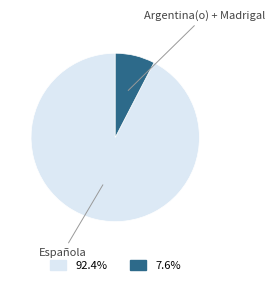

Is there any slice that represents more than half of the pie?

Yes